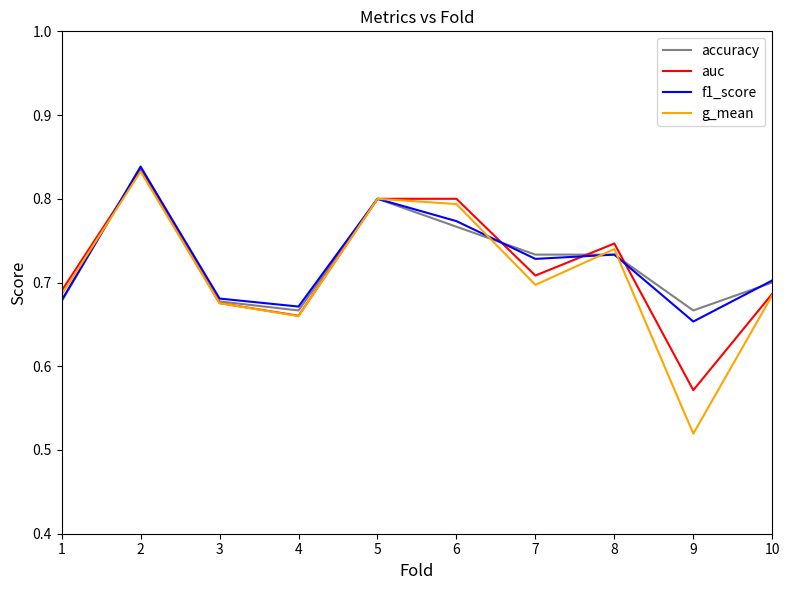

How many interior local peaks does the auc series have?

3